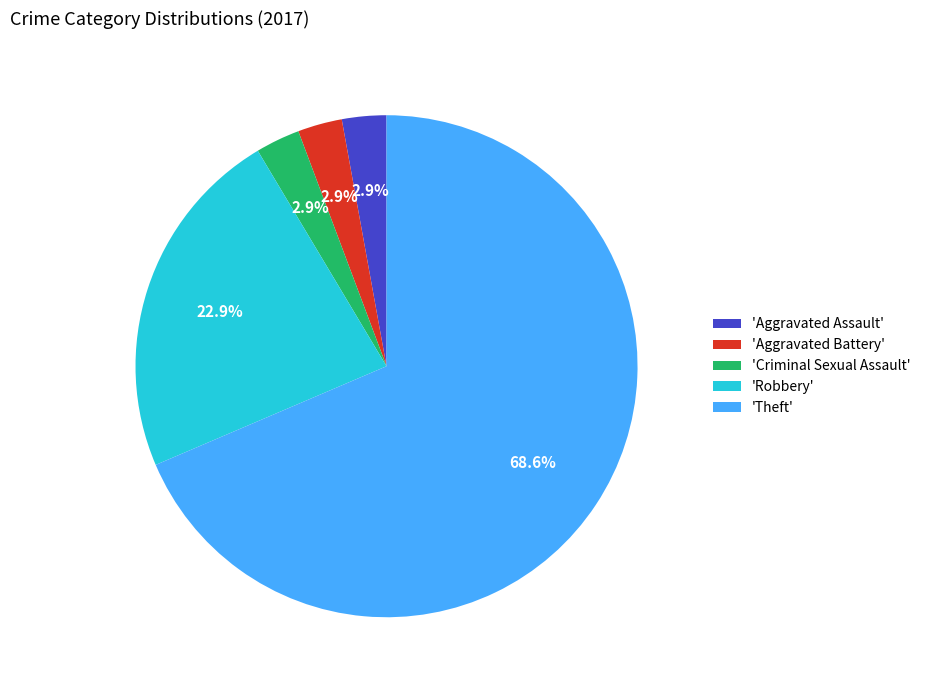

Between 'Aggravated Assault' and 'Robbery', which is larger?

'Robbery'